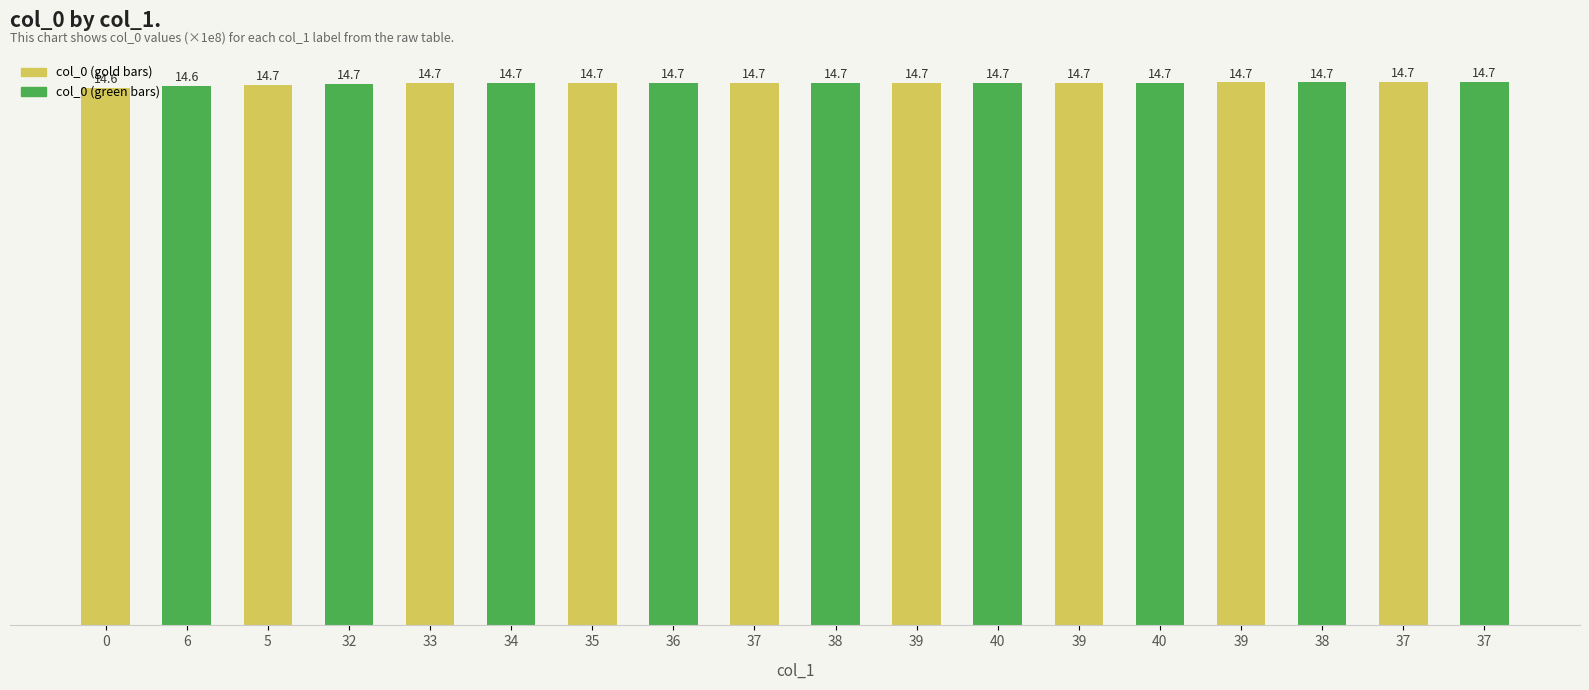

At which category does the chart reach its peak across all series?

37